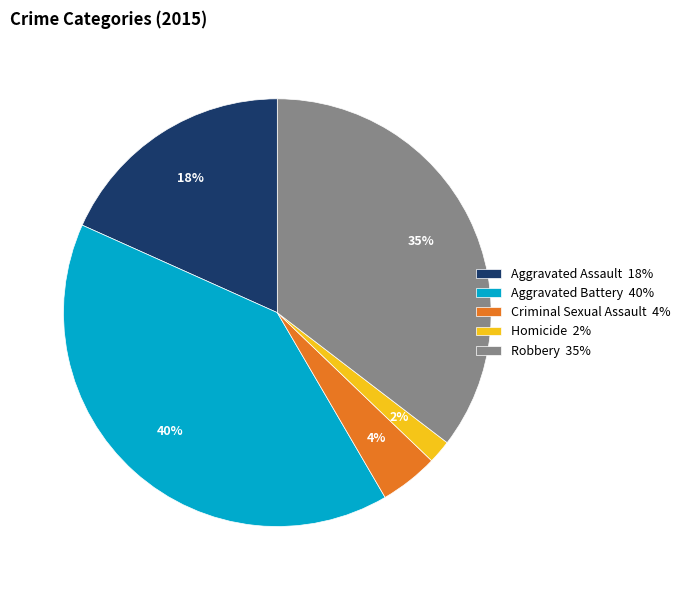

Rank the categories by value from lowest to highest.

Homicide, Criminal Sexual Assault, Aggravated Assault, Robbery, Aggravated Battery